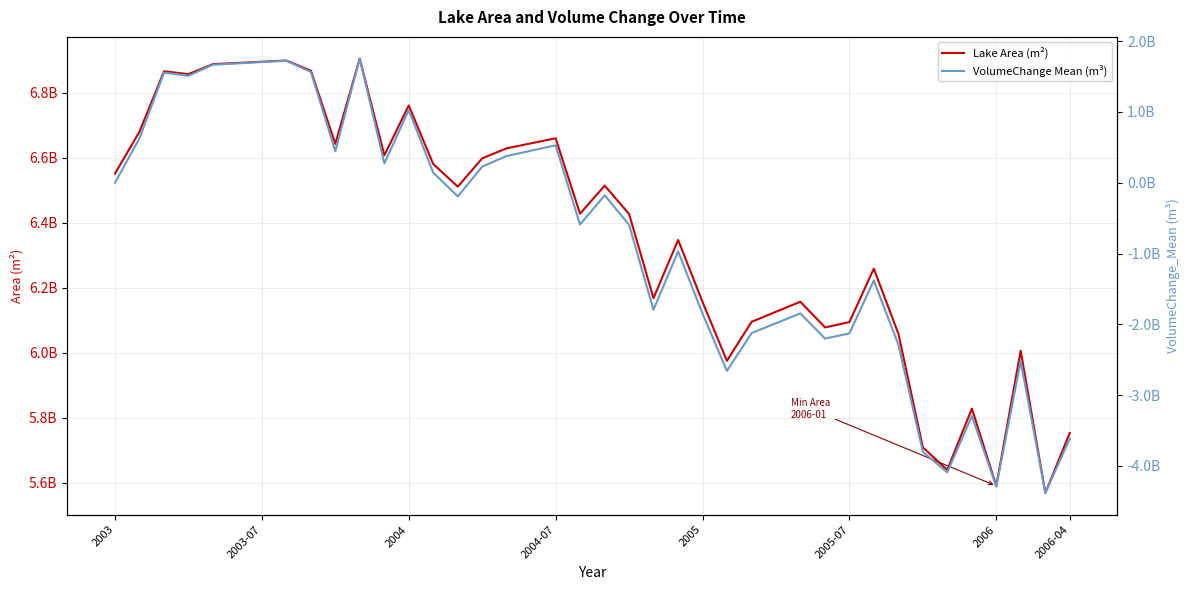

Where does the Lake Area (m²) series first go above 6428208600?

2003